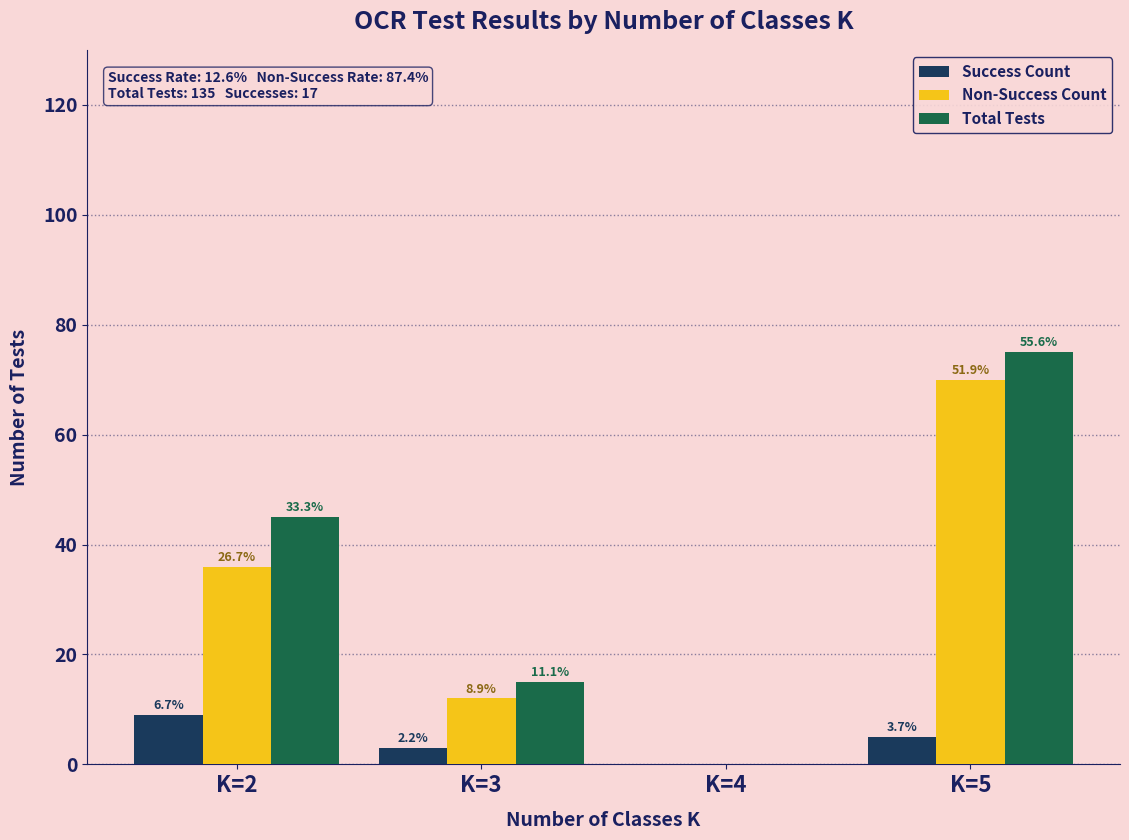

What are all the series names shown in the legend?

Success Count, Non-Success Count, Total Tests